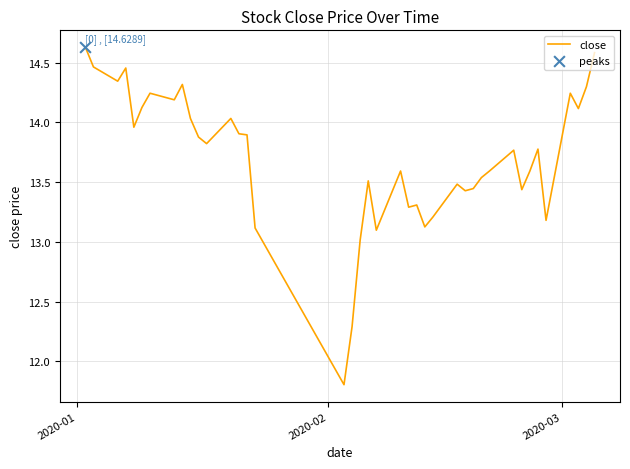

What is the smallest value displayed?

11.8